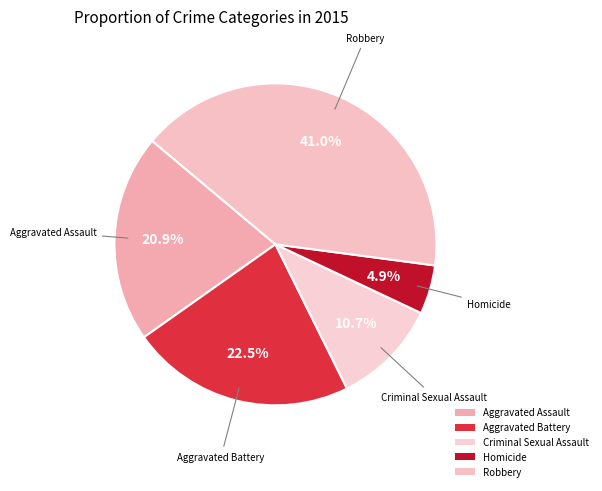

Is the sum of Robbery and Aggravated Battery greater than half?

Yes